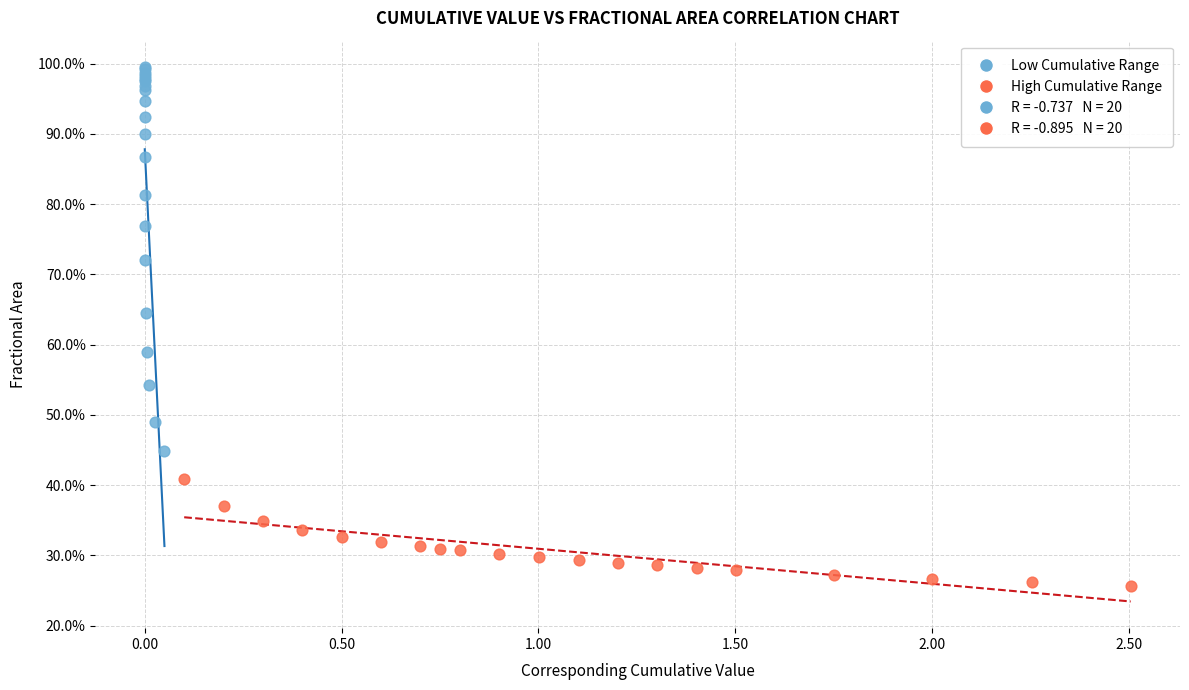

Which series has the widest spread of Y values?

Low Cumulative Range